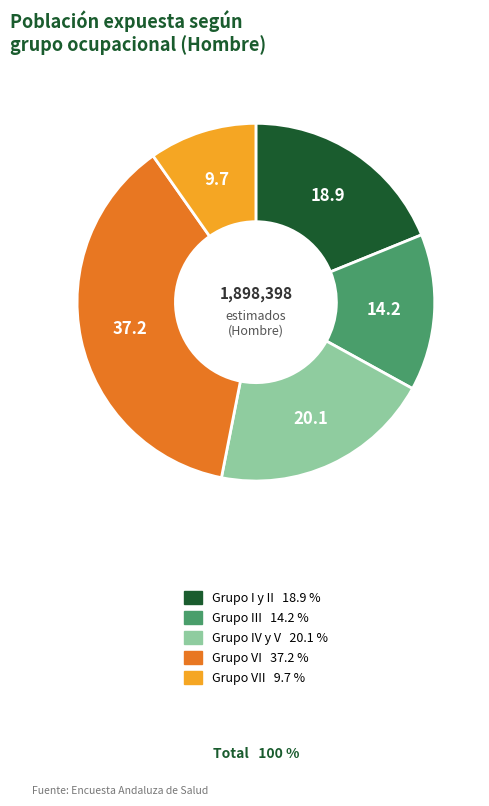

How many segments does this pie chart have?

5